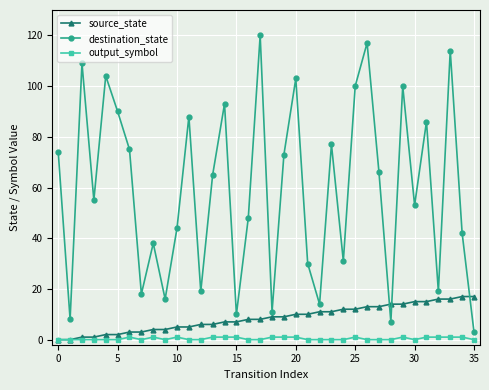

What is the difference between the maximum and minimum values in the output_symbol series?

1